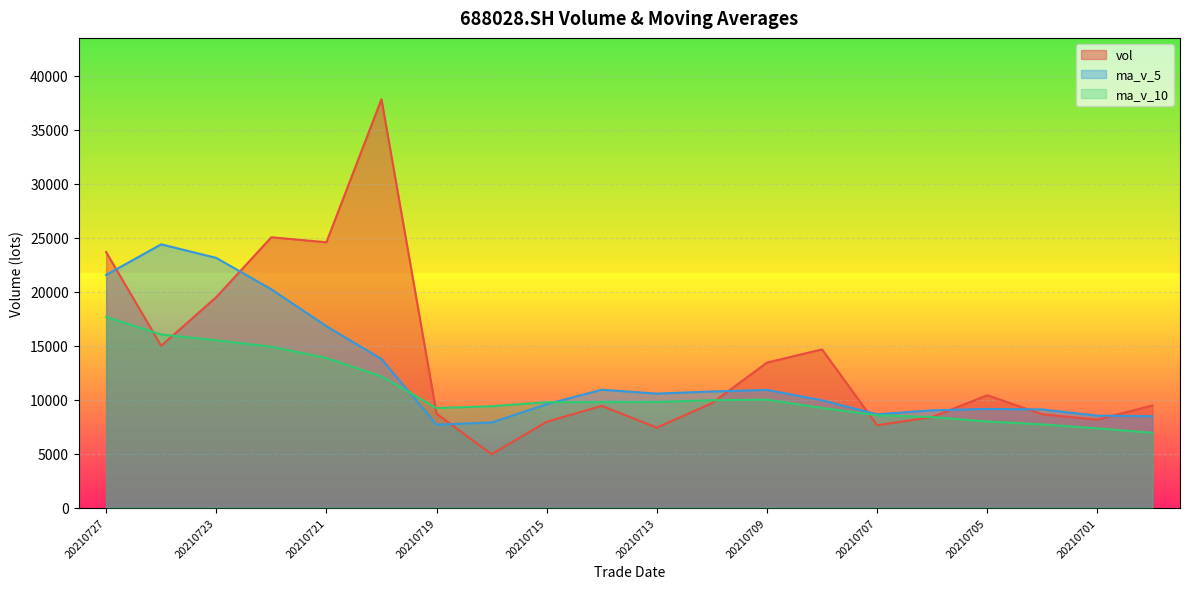

What is the value of the ma_v_10 point at the 7th from the left?

9224.5